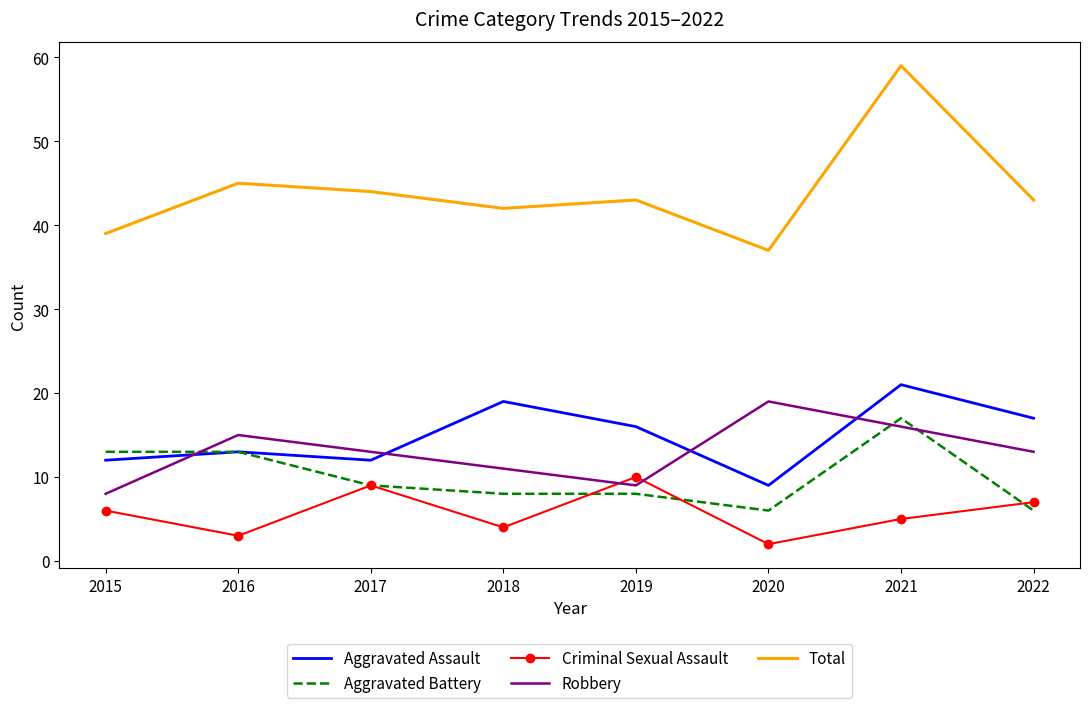

At which label is Total closest to 48?

2016